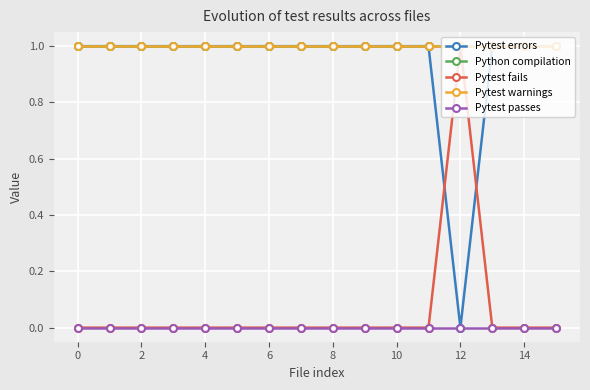

Reading right to left, what are all the values shown in this chart?

Pytest errors: 1	1	1	0	1	1	1	1	1	1	1	1	1	1	1	1
Python compilation: 1	1	1	1	1	1	1	1	1	1	1	1	1	1	1	1
Pytest fails: 0	0	0	1	0	0	0	0	0	0	0	0	0	0	0	0
Pytest warnings: 1	1	1	1	1	1	1	1	1	1	1	1	1	1	1	1
Pytest passes: 0	0	0	0	0	0	0	0	0	0	0	0	0	0	0	0